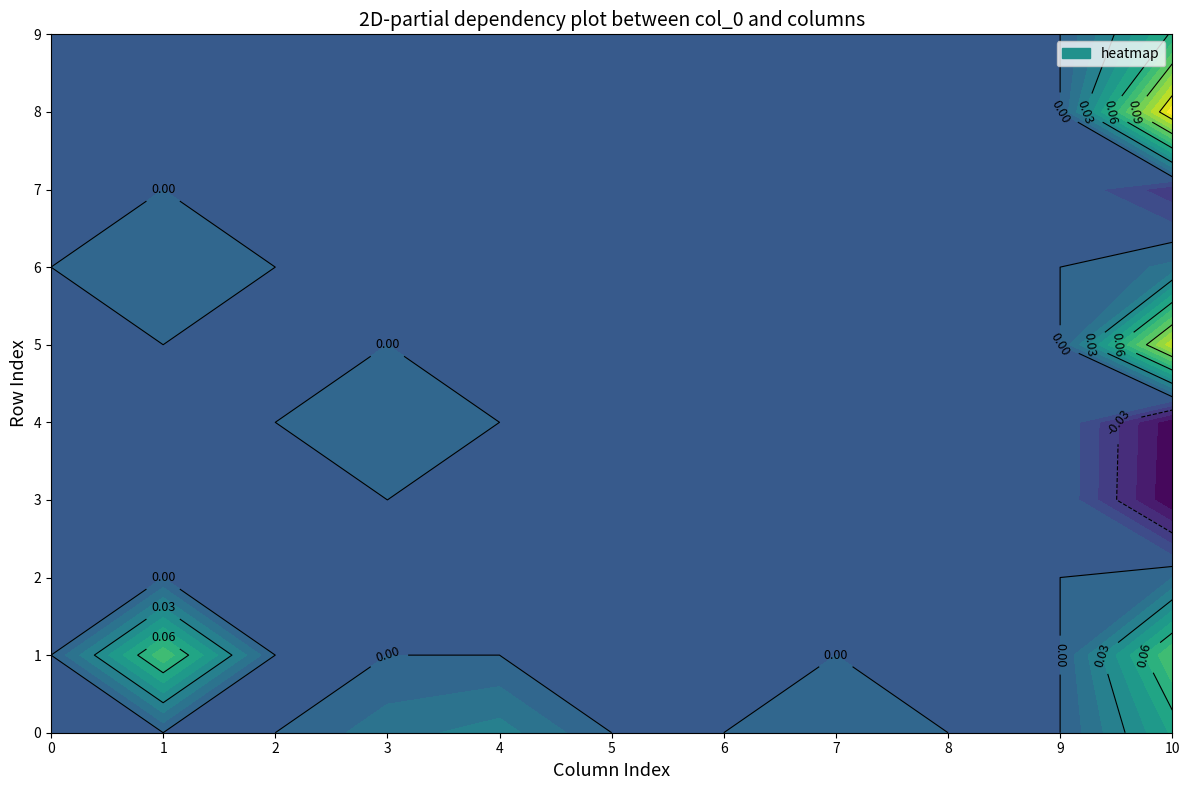

Rank the series by their maximum value, from highest to lowest.

8, 5, 1, 9, 0, 6, 2, 4, 3, 7